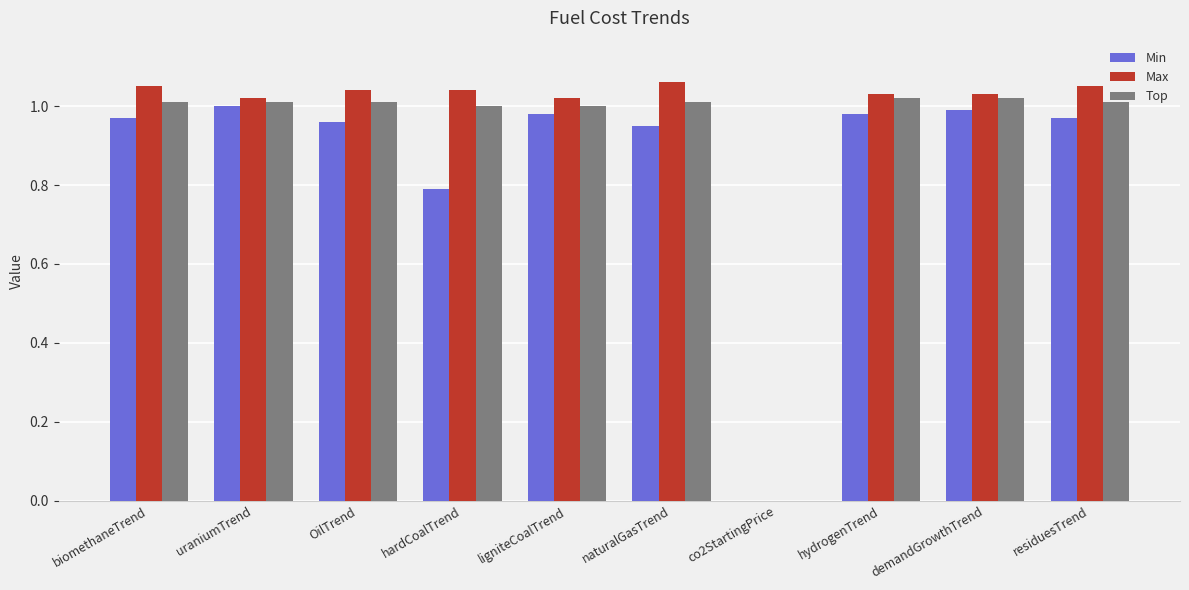

Is the value of Min at biomethaneTrend greater than the value of Max at demandGrowthTrend?

No